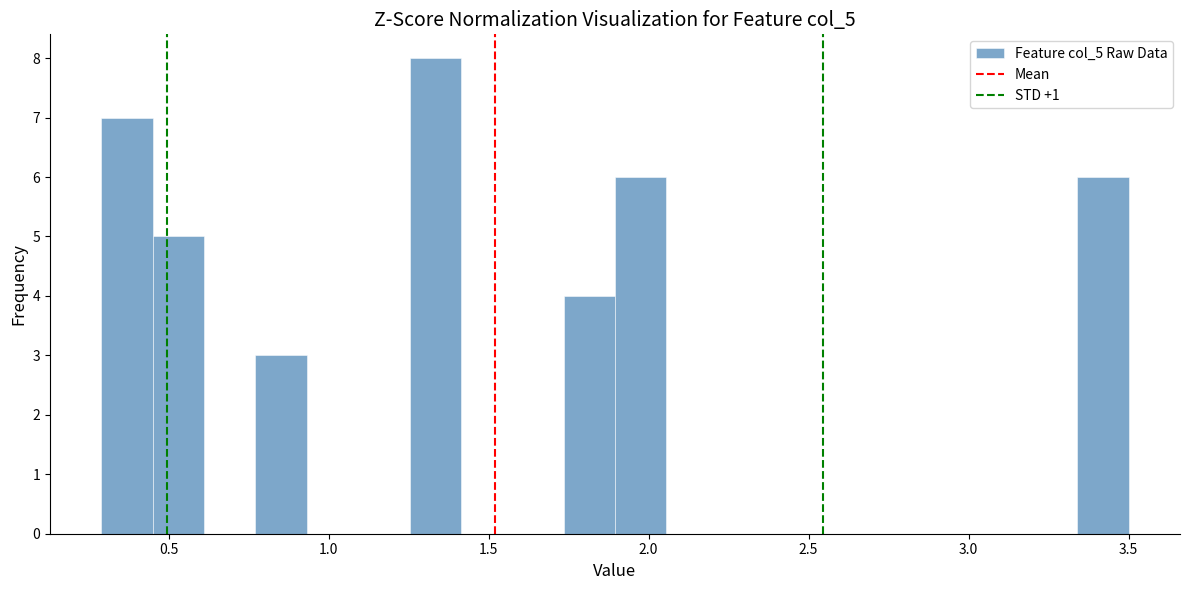

Read against the x-axis, roughly where is the centre of the tallest bar?

1.35